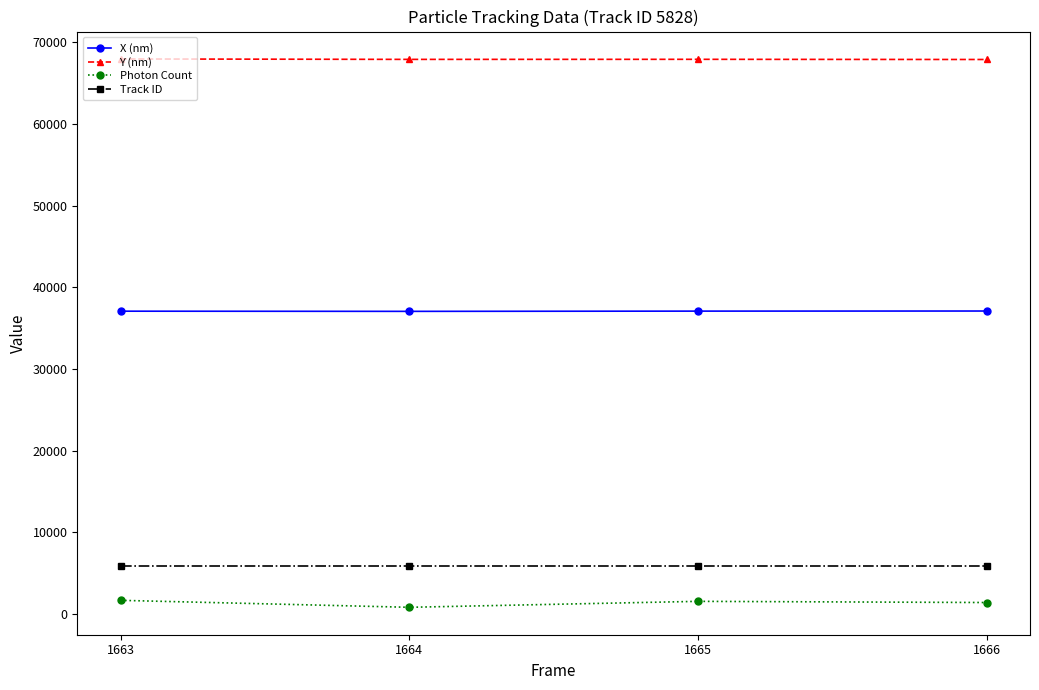

What is the highest value of the Track ID series?

5828.0